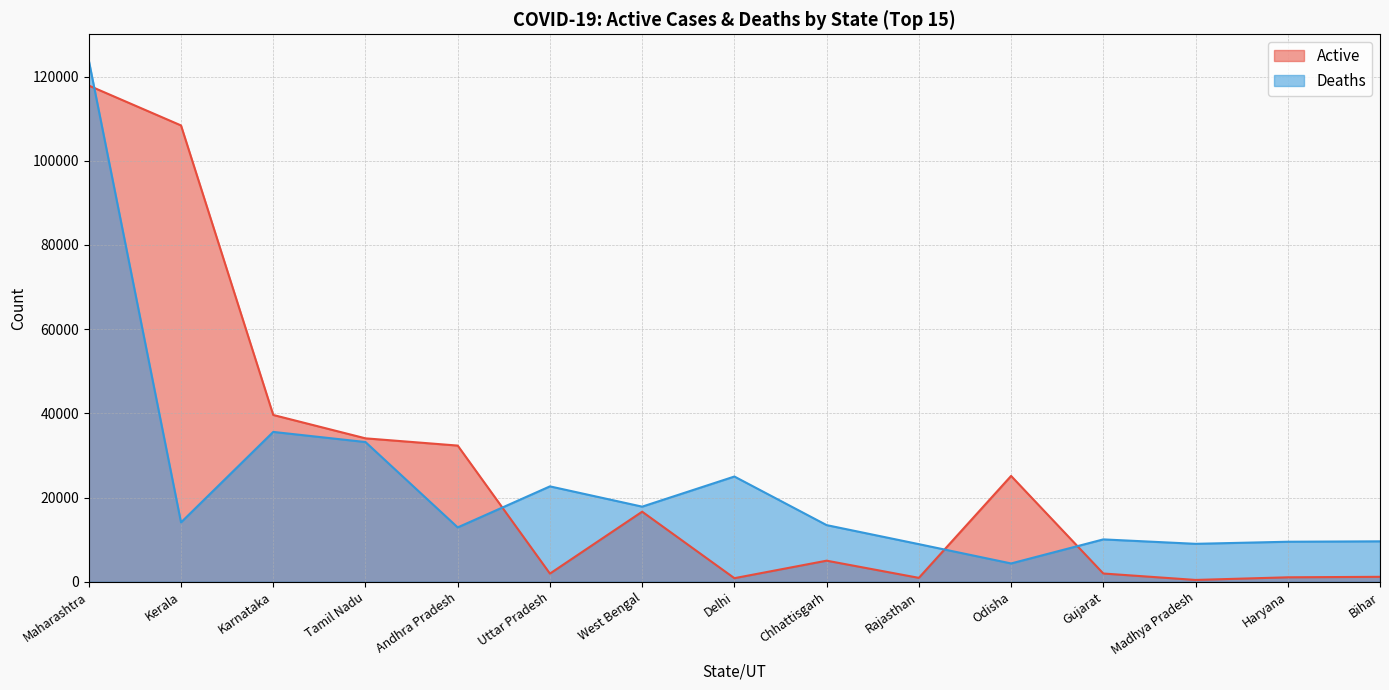

What is the average value of the Active series?

25836